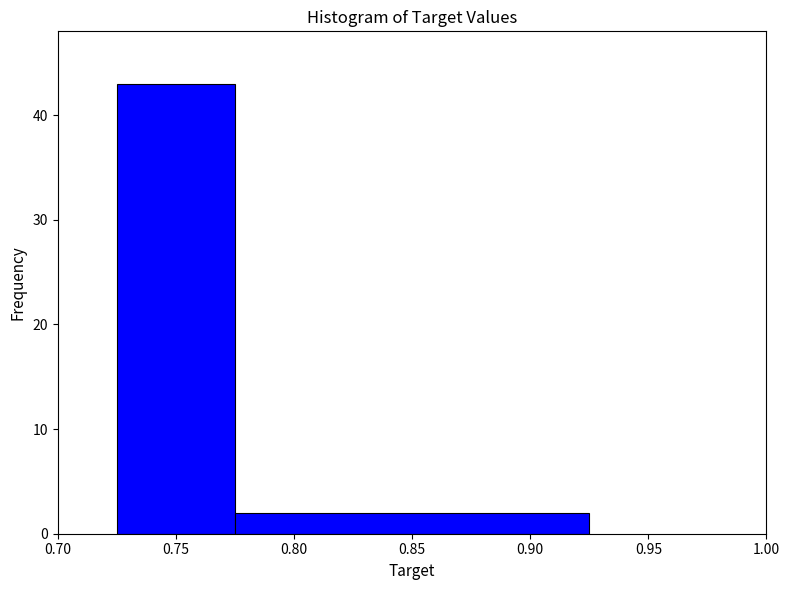

How tall is the bar that spans 0.775 to 0.925 on the x-axis? The values are not printed on the chart, so give them approximately, as read against the axis.

2